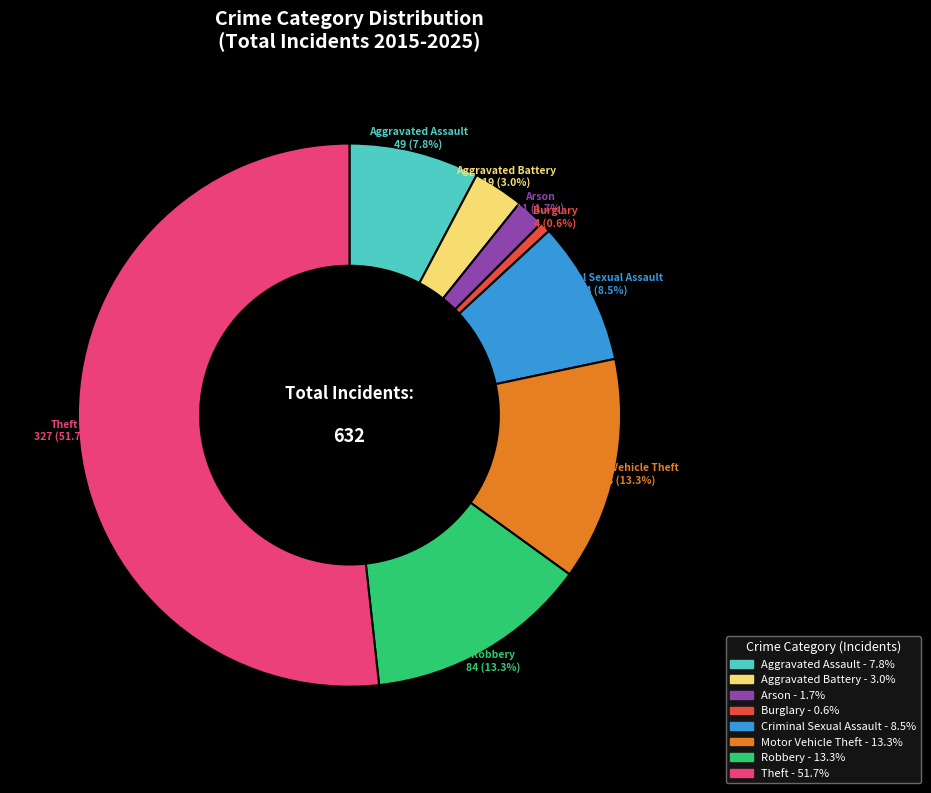

Does any single category account for the majority?

Yes